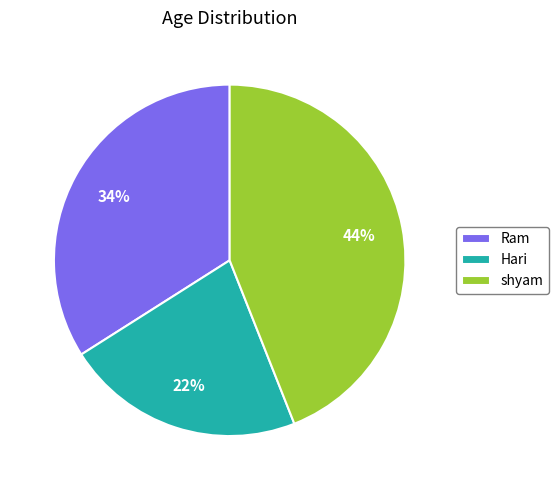

How many slices are in this pie chart?

3